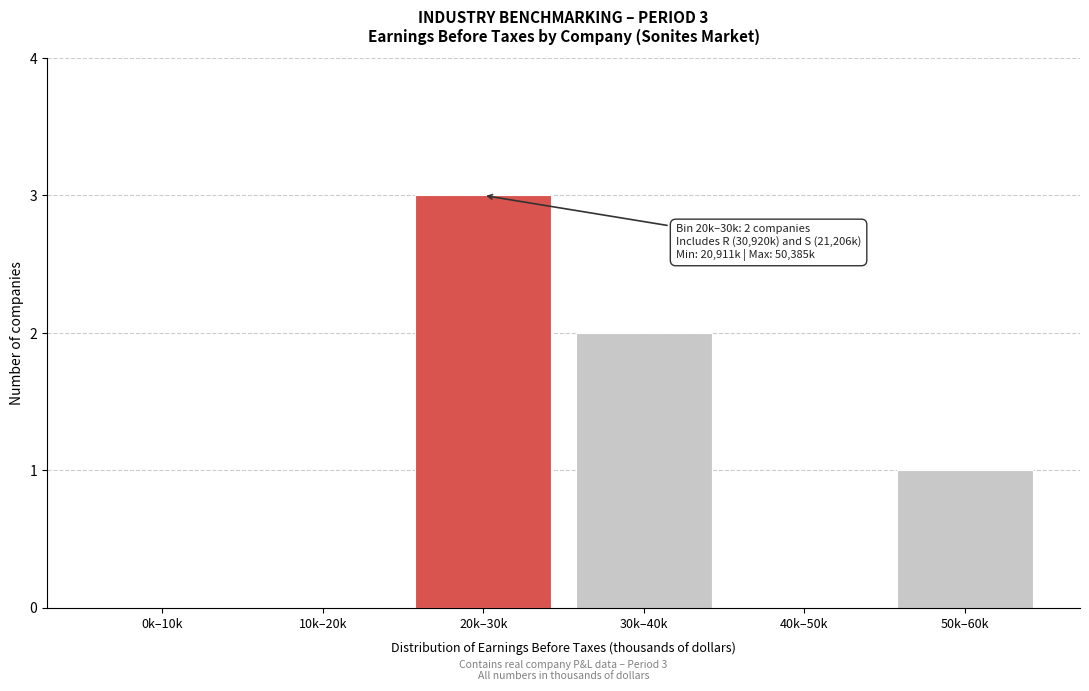

Reading left to right, extract all data points from this chart.

0k–10k=0	10k–20k=0	20k–30k=3	30k–40k=2	40k–50k=0	50k–60k=1